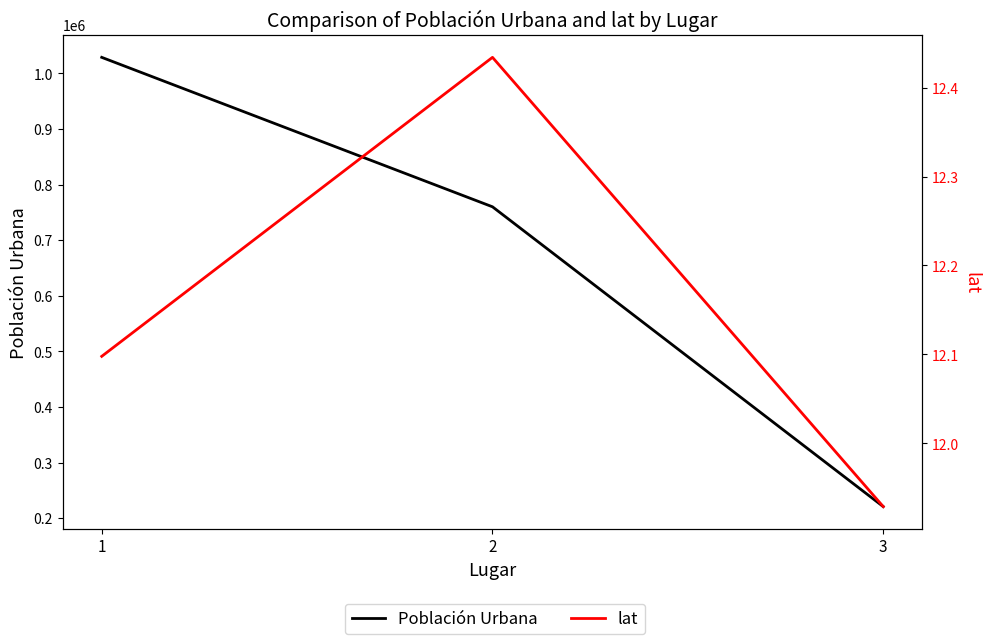

Which label corresponds to the largest value in the chart?

1